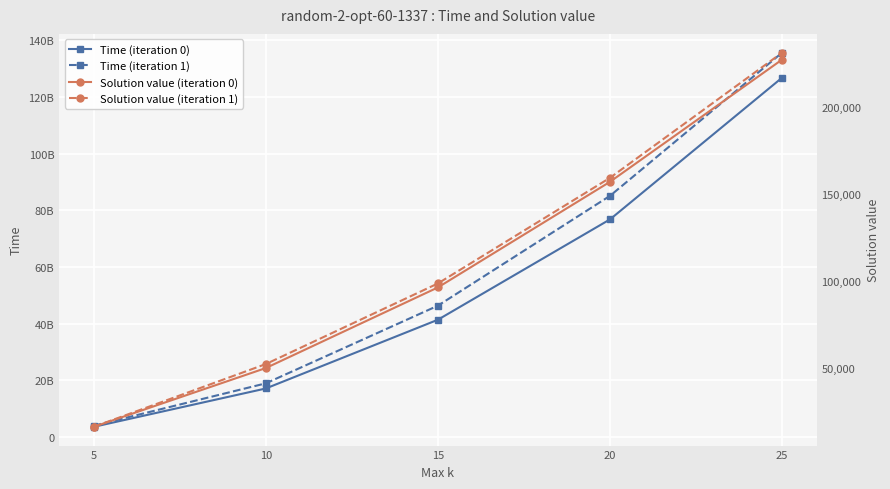

How many Time (iteration 1) values are between 18908561039 and 85083151003?

3